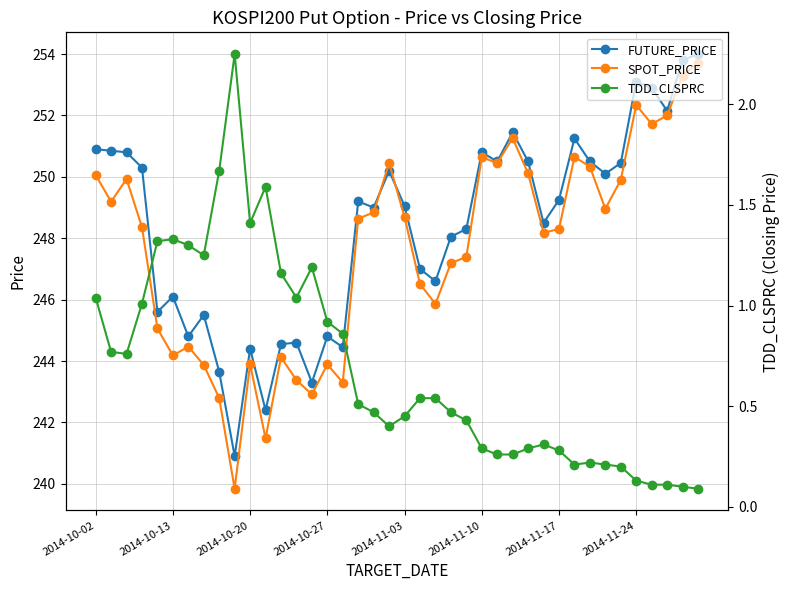

How many lines are shown in the chart?

3